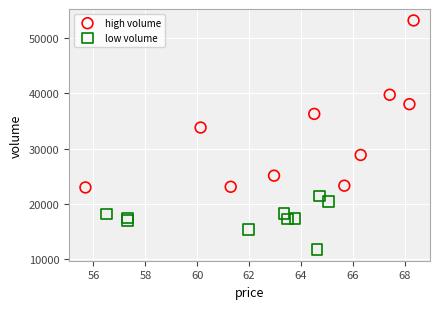

Which series reaches the minimum Y coordinate?

low volume